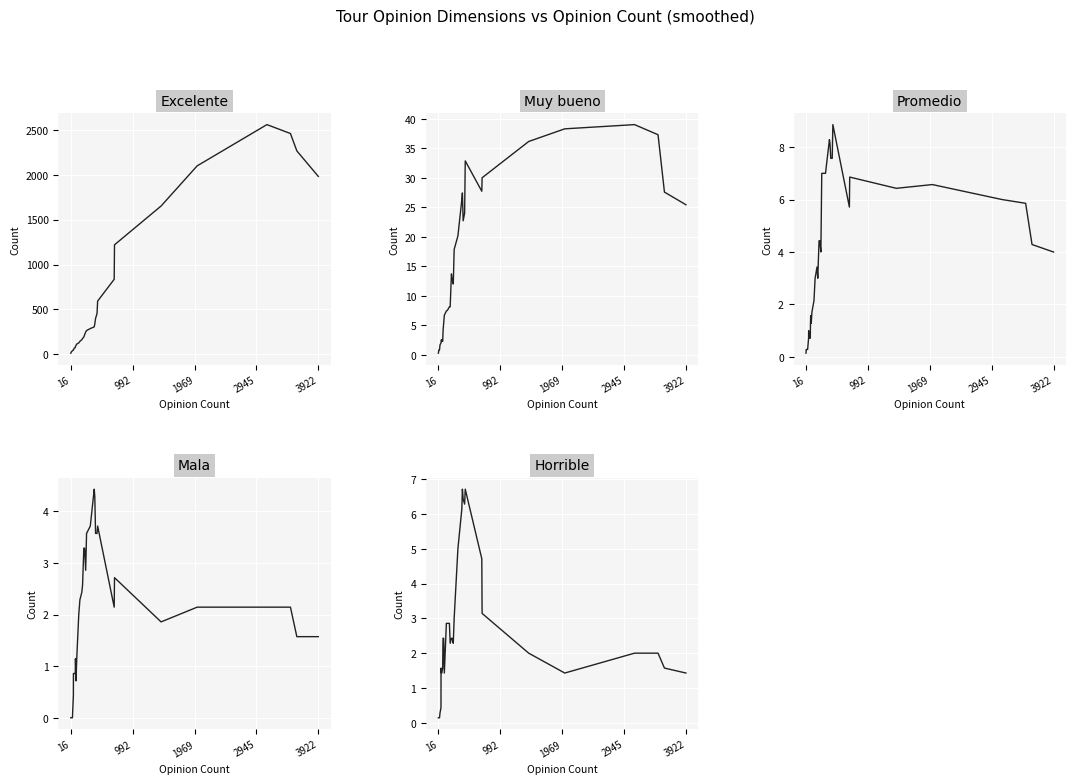

What is the average value of the Mala series?

1.9